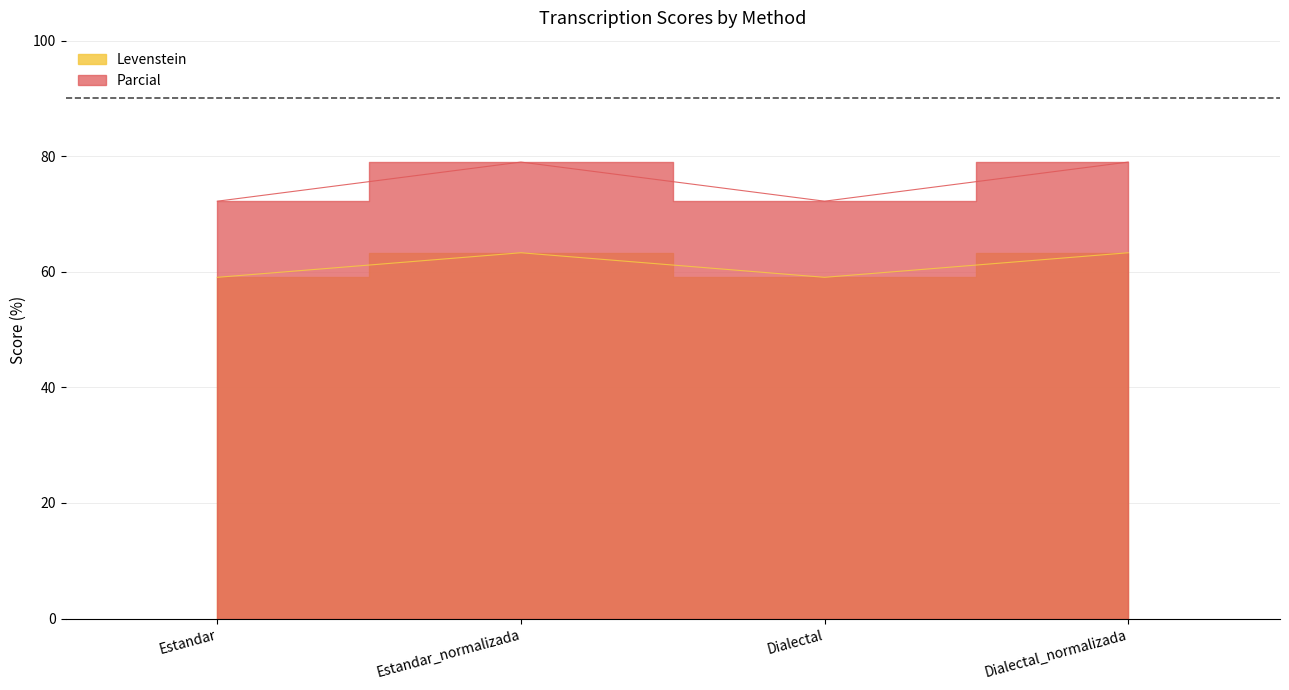

Reading left to right, what are all the values shown in this chart?

Levenstein: 59.0	63.3	59.0	63.3
Parcial: 72.2	79.0	72.2	79.0